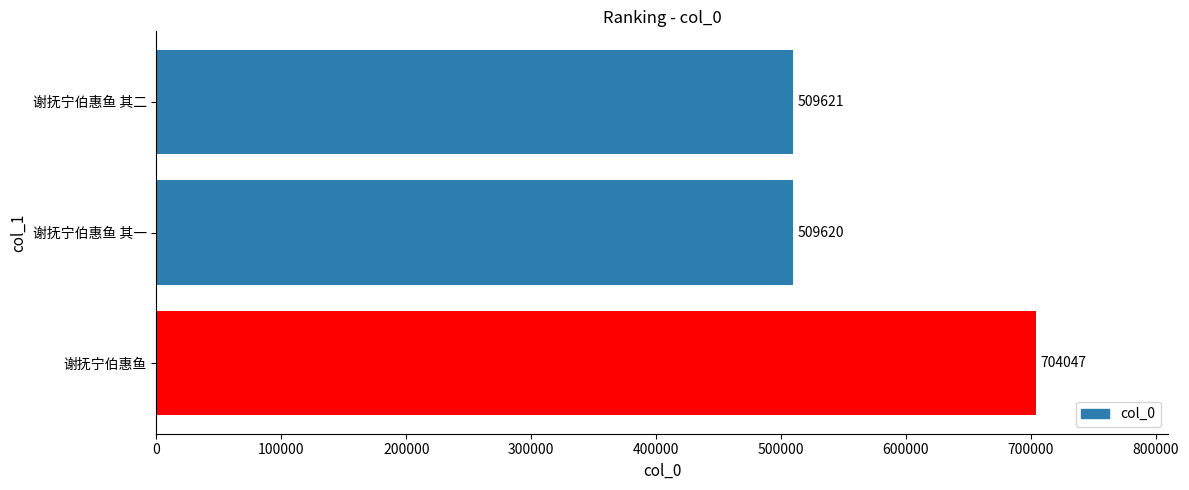

Reading bottom to top, list all the values displayed in this chart.

谢抚宁伯惠鱼=704047	谢抚宁伯惠鱼 其一=509620	谢抚宁伯惠鱼 其二=509621